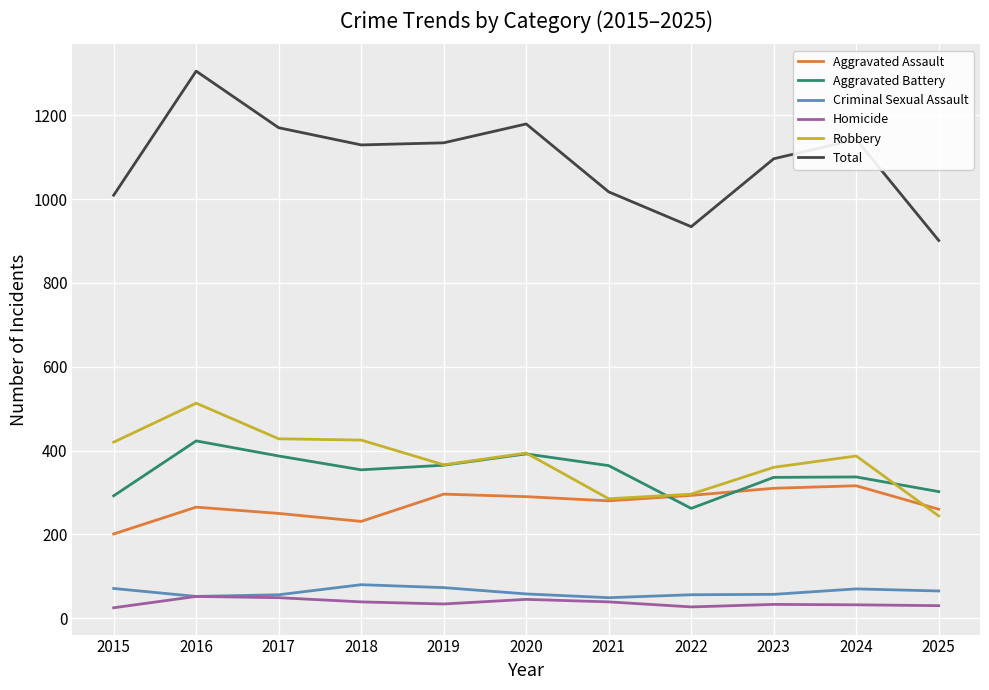

How many interior local valleys does the Aggravated Battery series have?

2